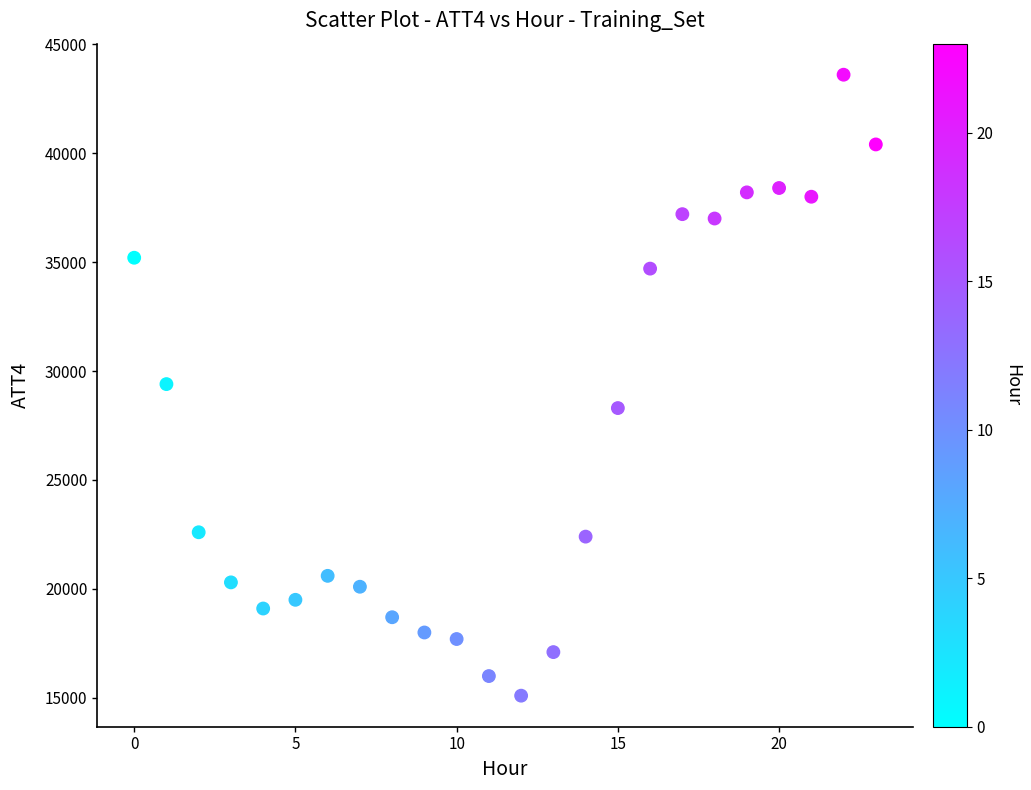

What is the range of Y values (max minus min)?

28500